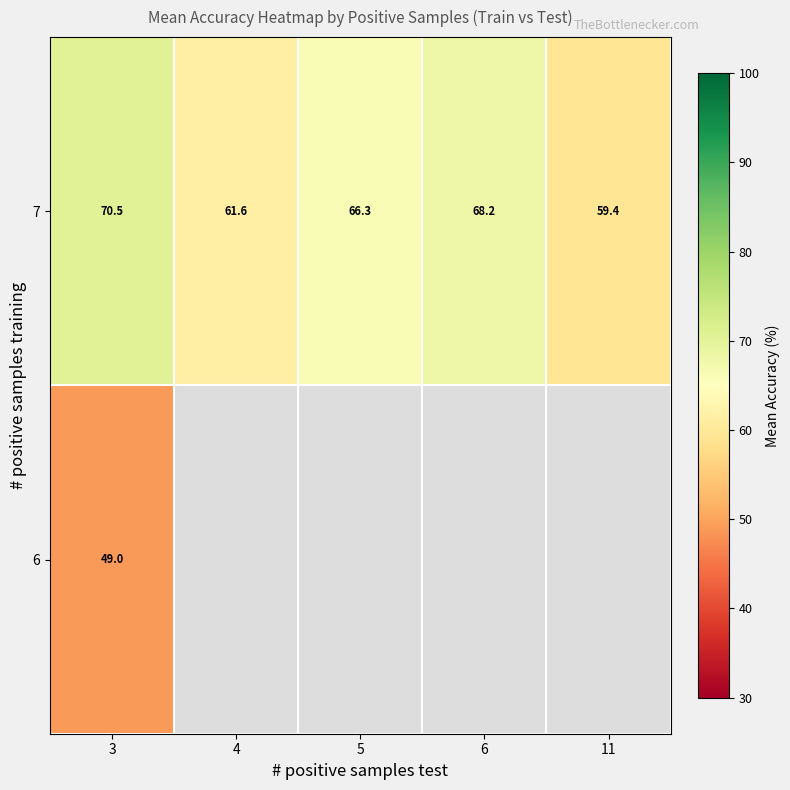

The value of 7 at 6 is 115.6. True or false?

False